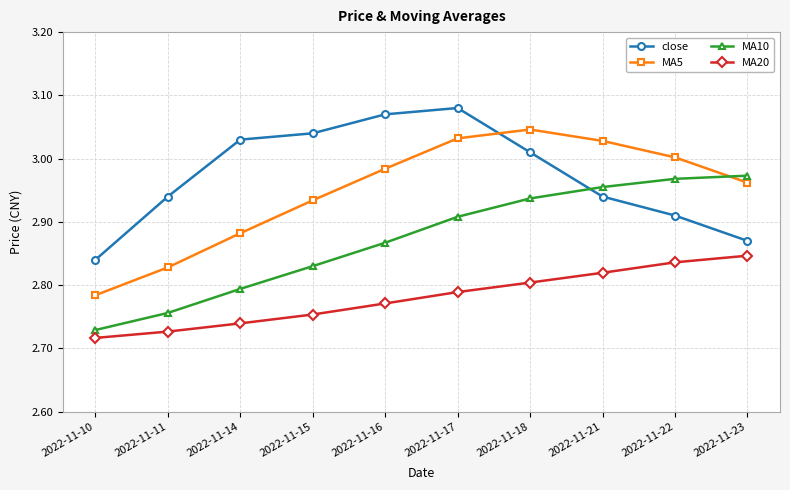

List the series in order of their peak value, lowest first.

MA20, MA10, MA5, close